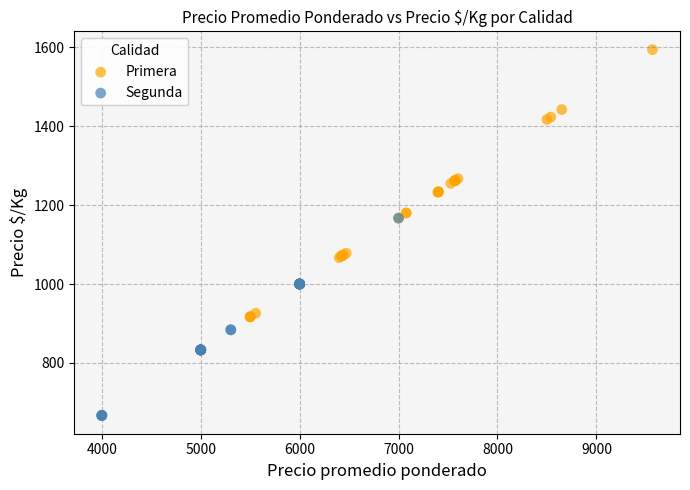

Which series reaches the minimum Y coordinate?

Segunda